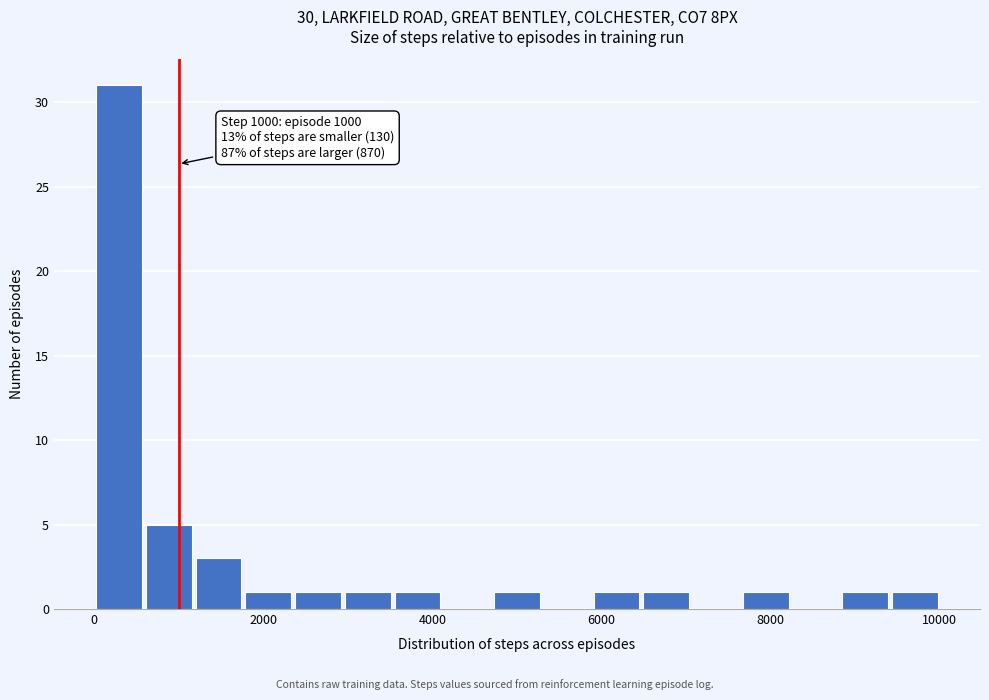

Around what value on the x-axis is the tallest bar? Give the approximate position of its centre, as read against the axis.

200